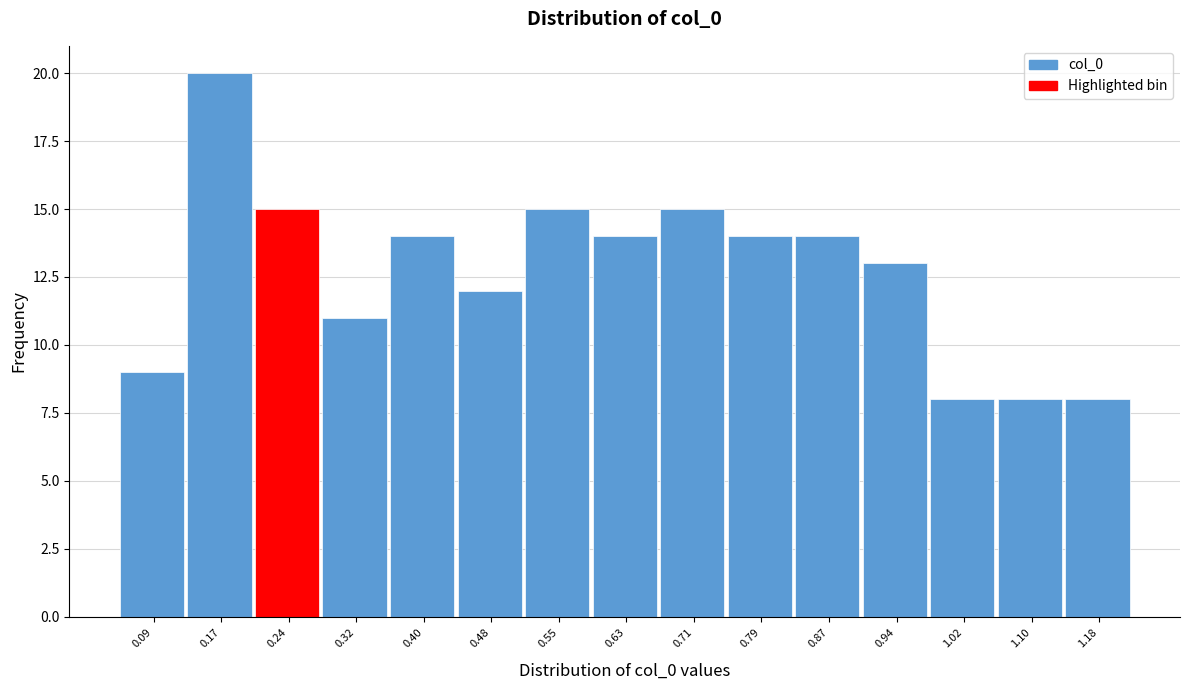

Reading left to right, what are all the values shown in this chart?

0.09=9	0.17=20	0.24=15	0.32=11	0.40=14	0.48=12	0.55=15	0.63=14	0.71=15	0.79=14	0.87=14	0.94=13	1.02=8	1.10=8	1.18=8